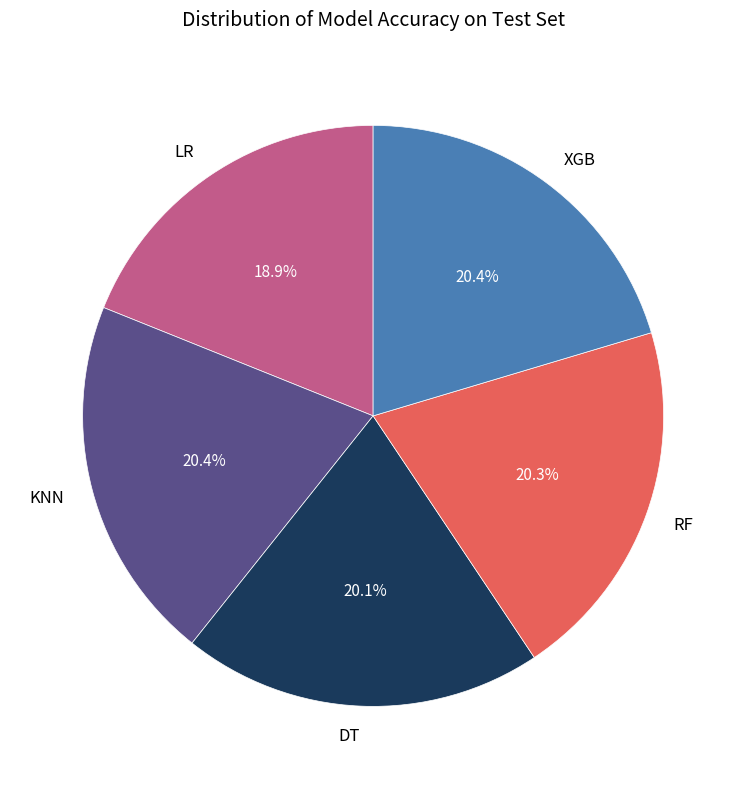

What percentage is the RF slice, to the nearest percent?

20%